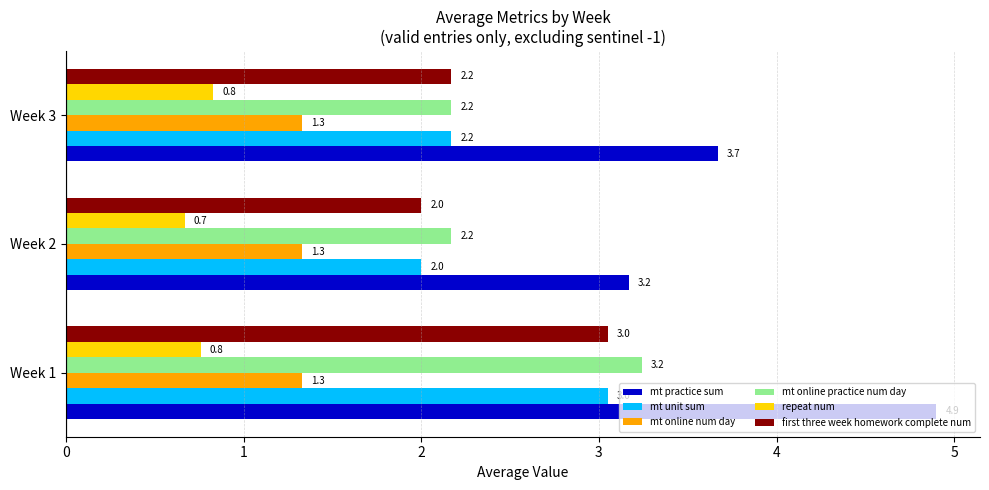

What value does the mt online practice num day series have at Week 2?

2.2